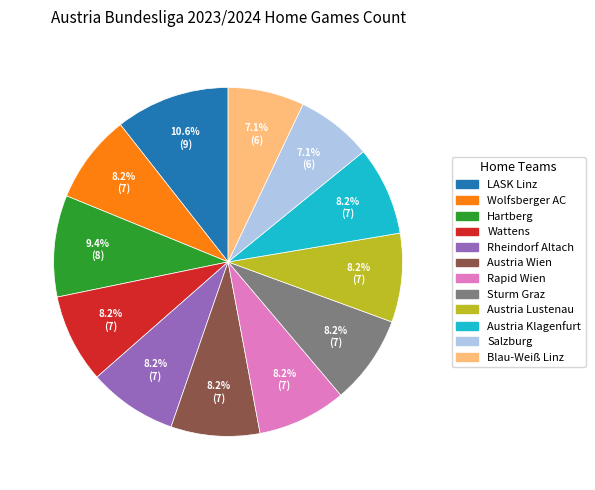

The Wattens slice represents 8% of the pie. True or false?

True